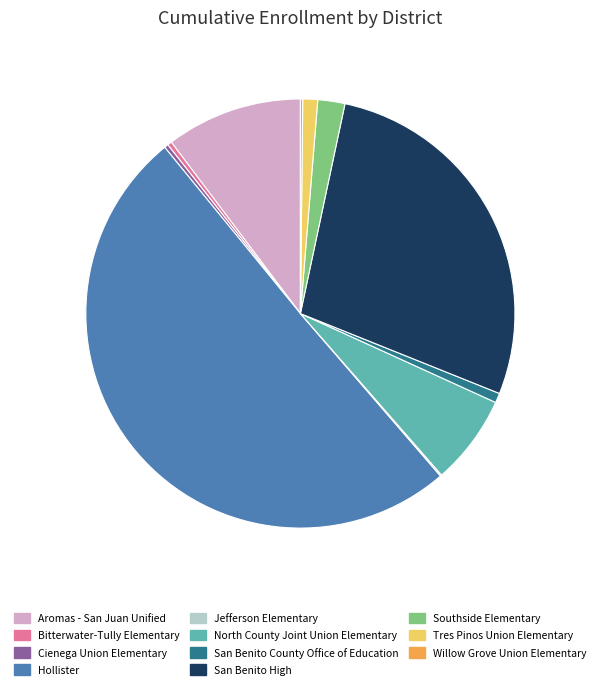

Between San Benito High and Cienega Union Elementary, which is larger?

San Benito High